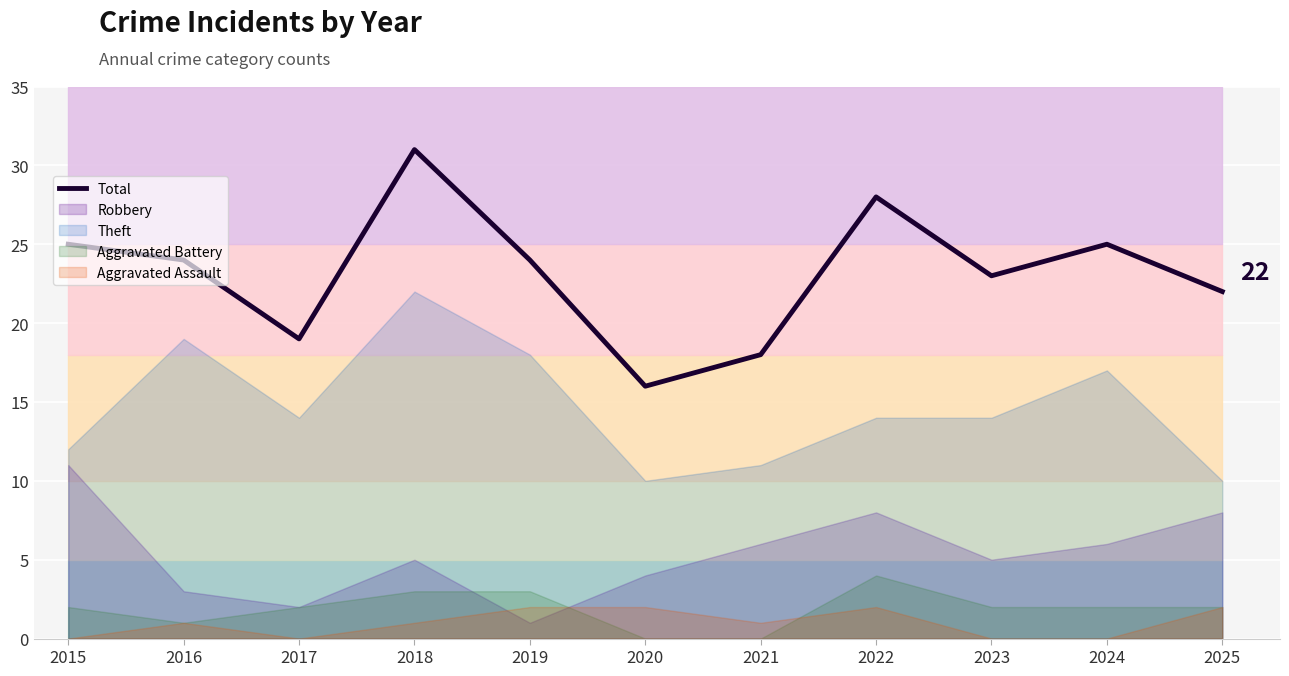

The value at 2018 is 45. True or false?

False